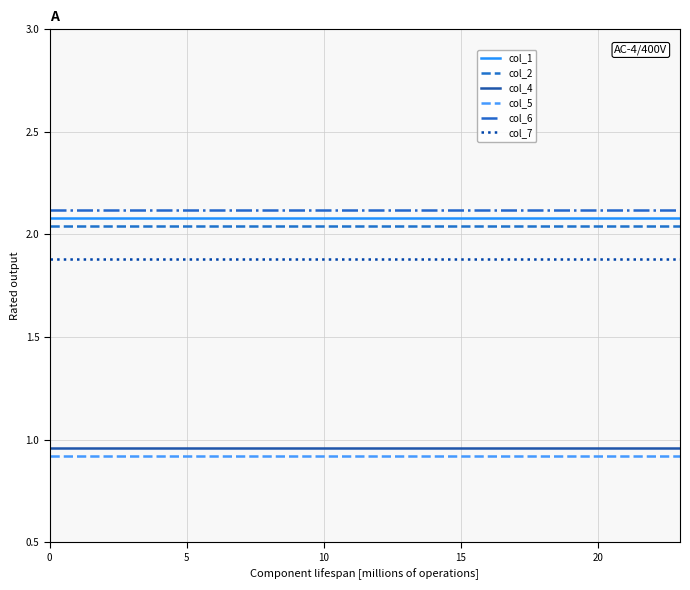

Count the number of categories in the chart.

24